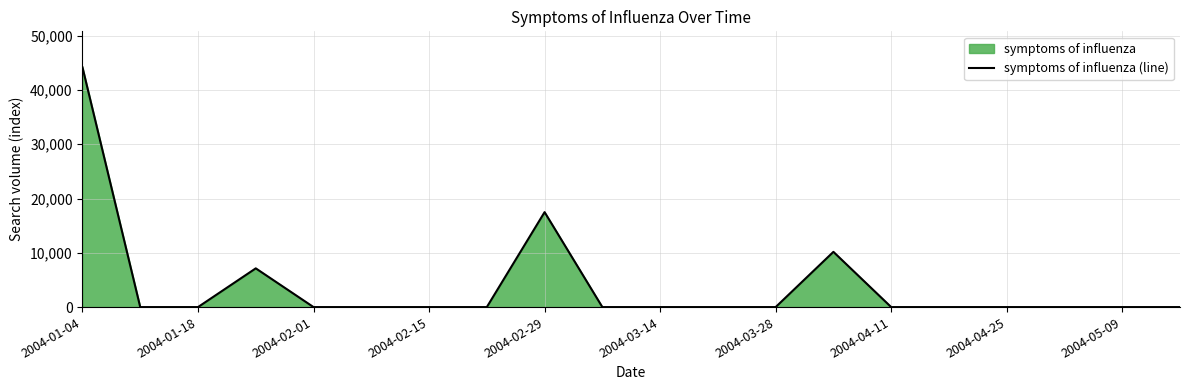

The chart shows a value of -14007.0 at 2004-04-11. True or false?

False